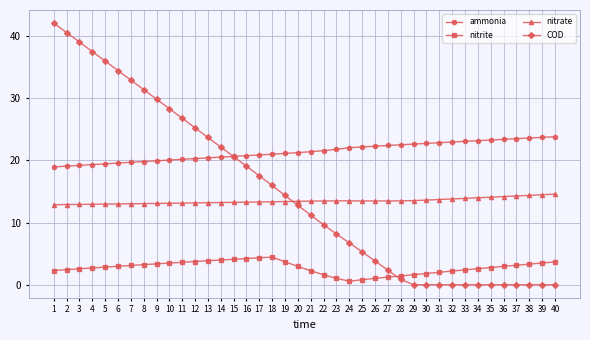

At 12, list the series in order from largest to smallest.

COD, ammonia, nitrate, nitrite